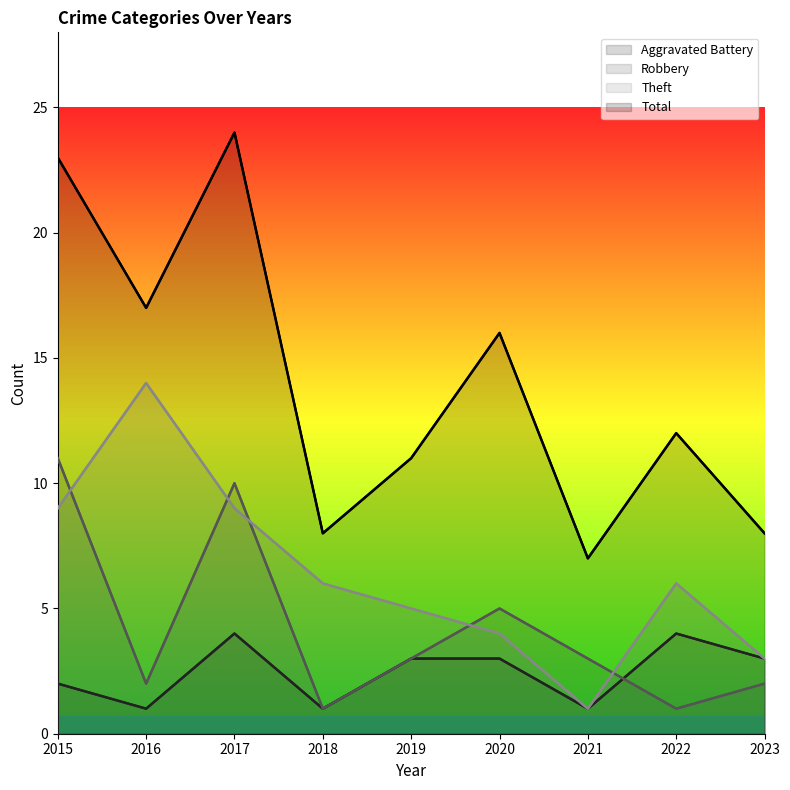

After their last crossing, which series has the higher values: Robbery or Aggravated Battery?

Aggravated Battery